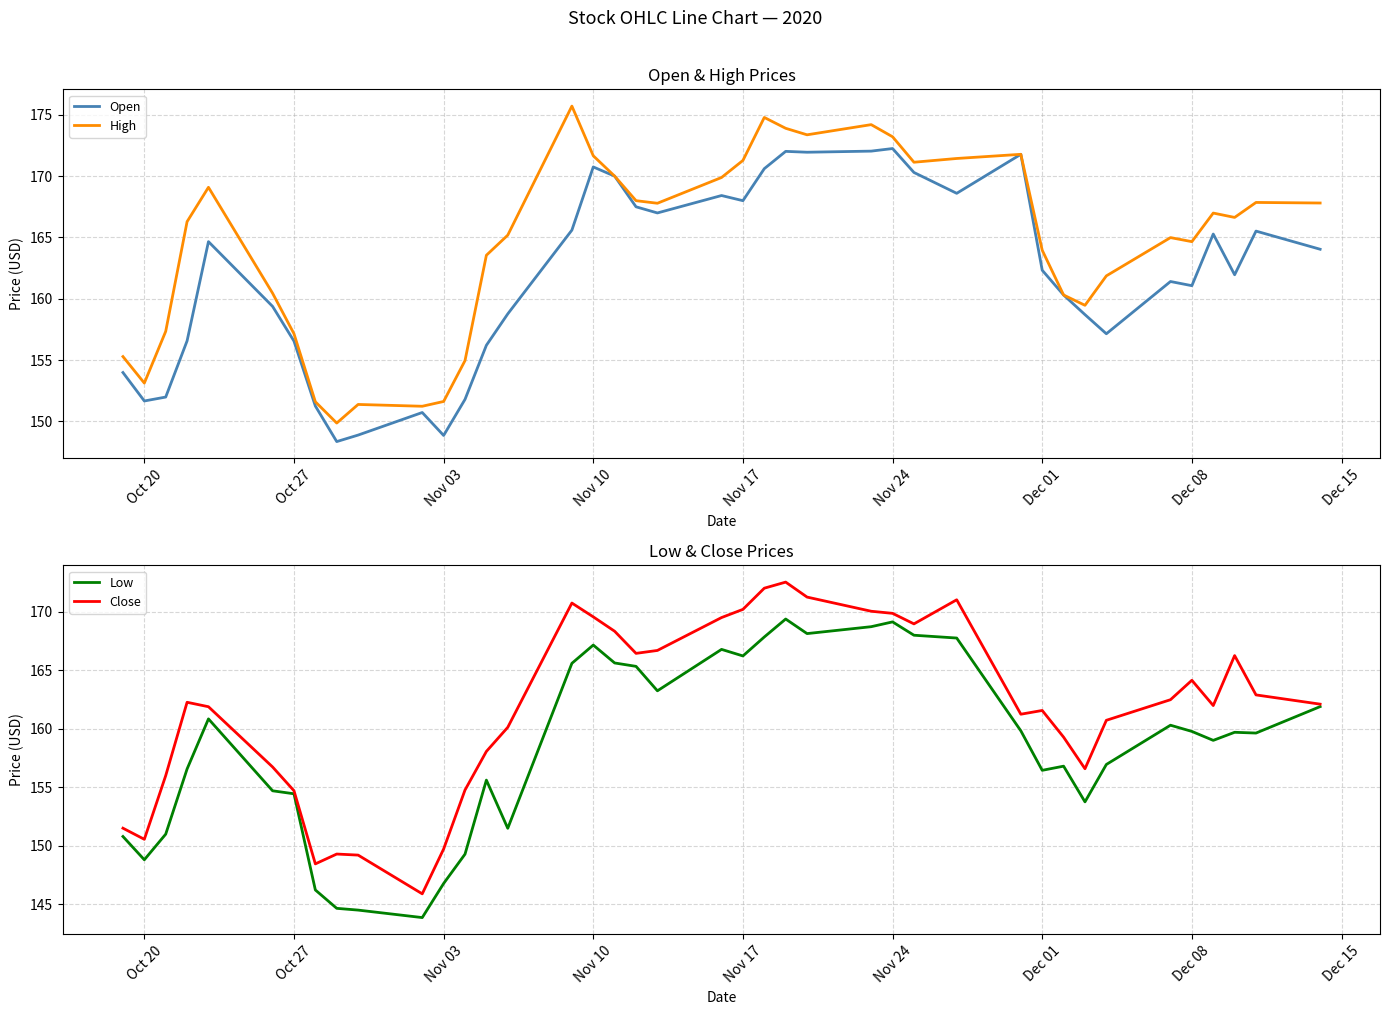

True or false: Low and High intersect in this chart.

False